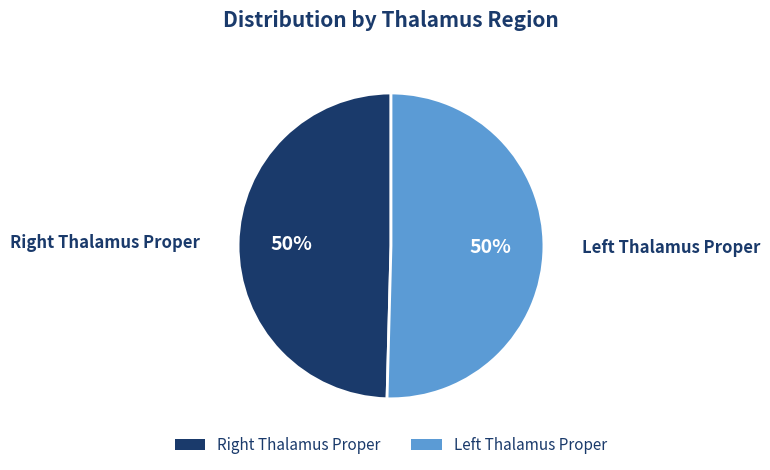

To the nearest percent, what is the average slice percentage?

50%